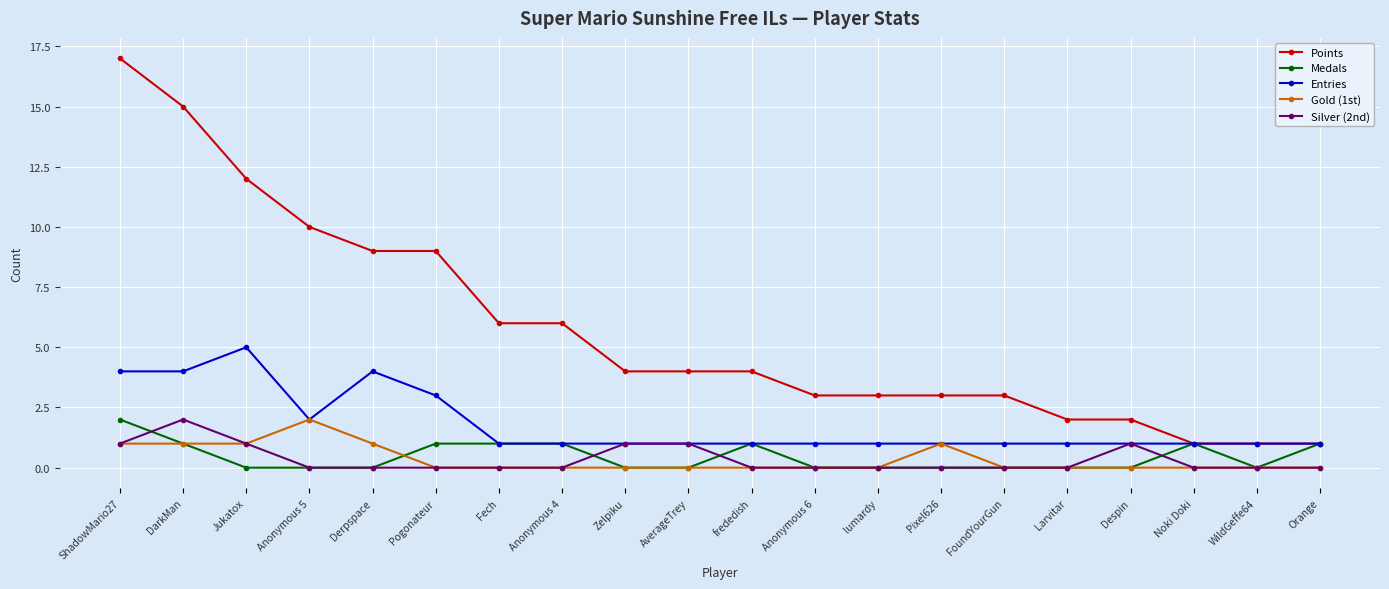

Is this an area chart (filled region under the line)?

No